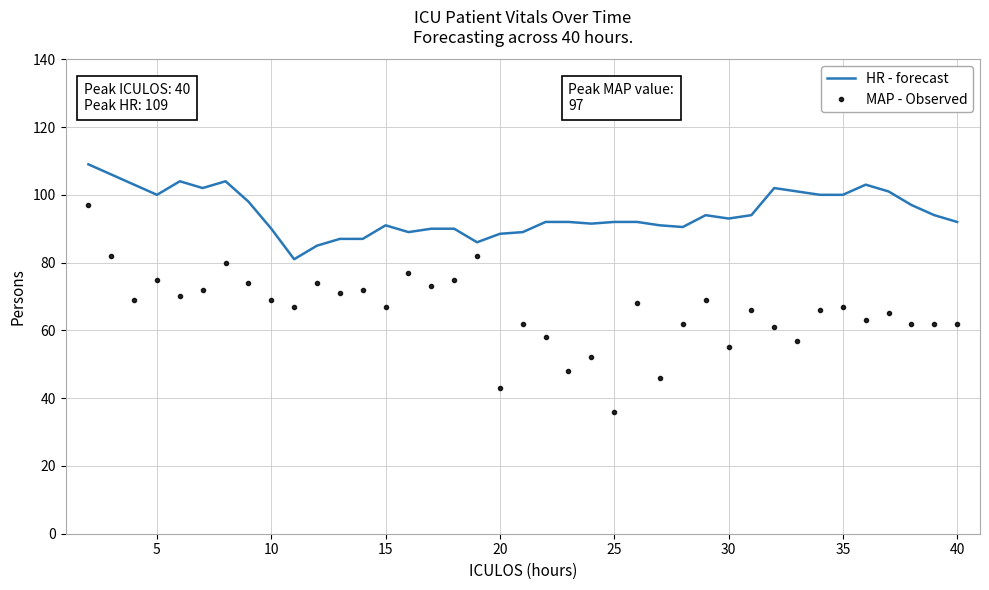

What is the lowest value of the MAP - Observed series?

36.0